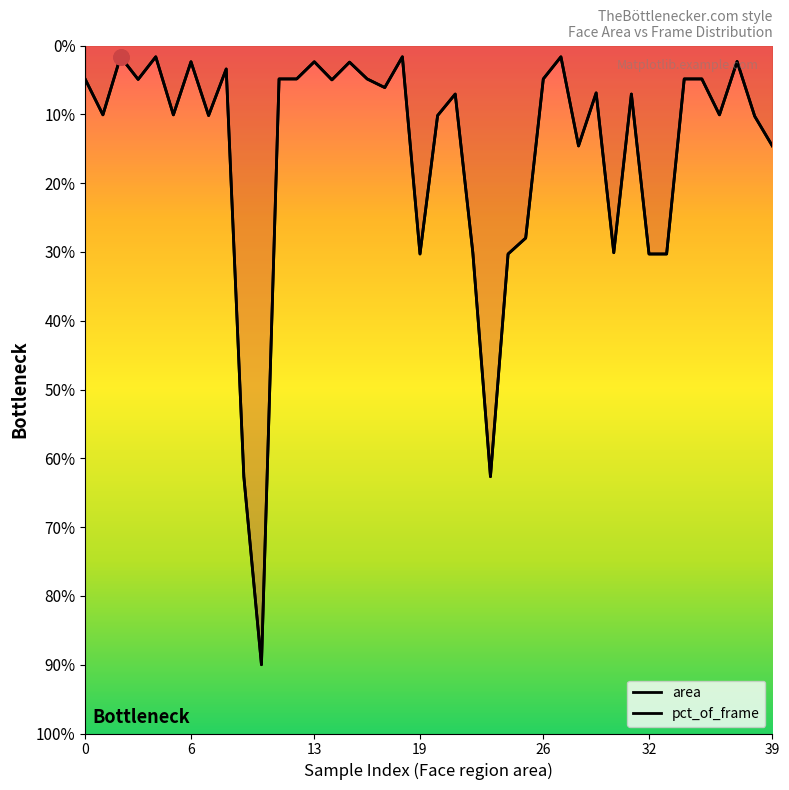

Which series contains the highest Y value?

area